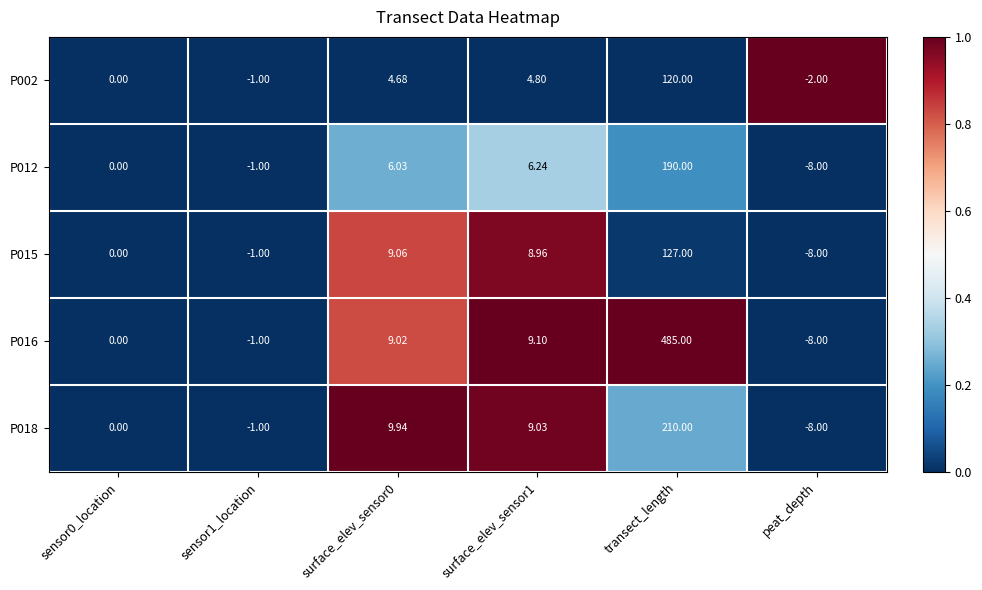

Which category has the highest value in the P012 series?

transect_length